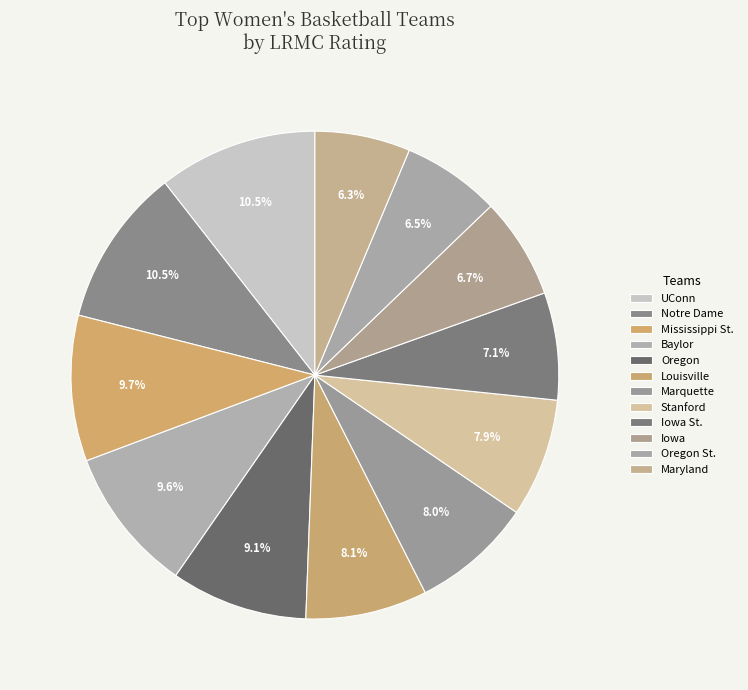

Count the number of slices in the pie.

12